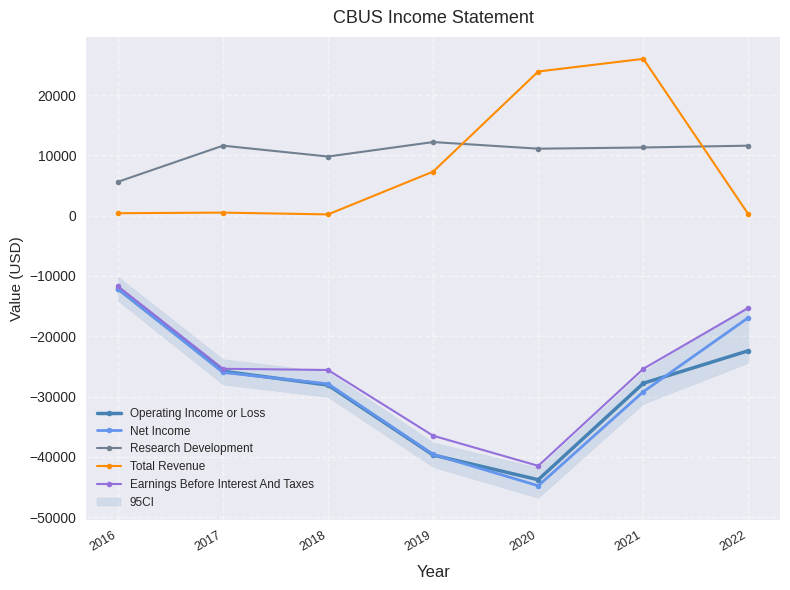

How many lines are shown in the chart?

5